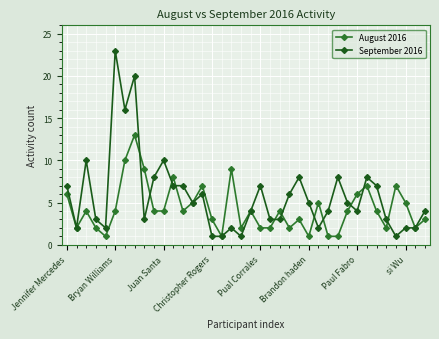

Which series has the largest total across all categories?

September 2016